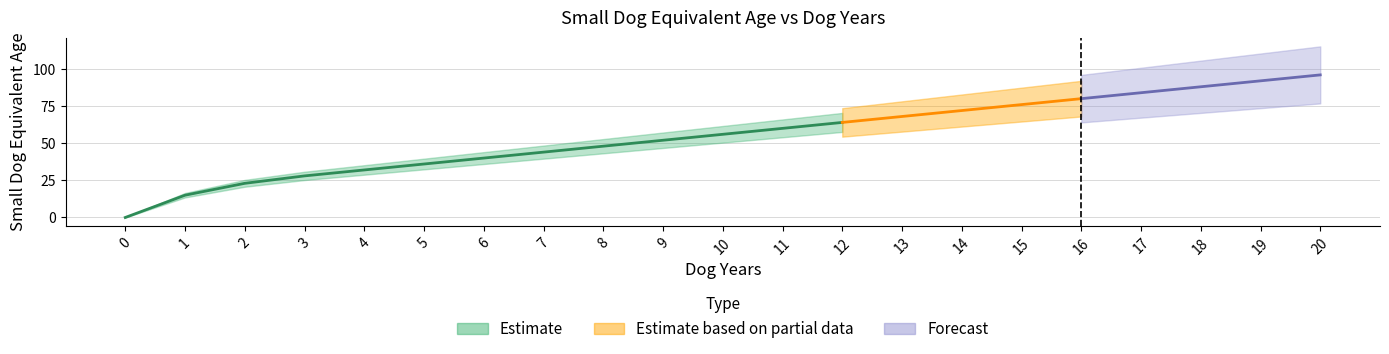

True or false: the data shows 28 at 3.

True